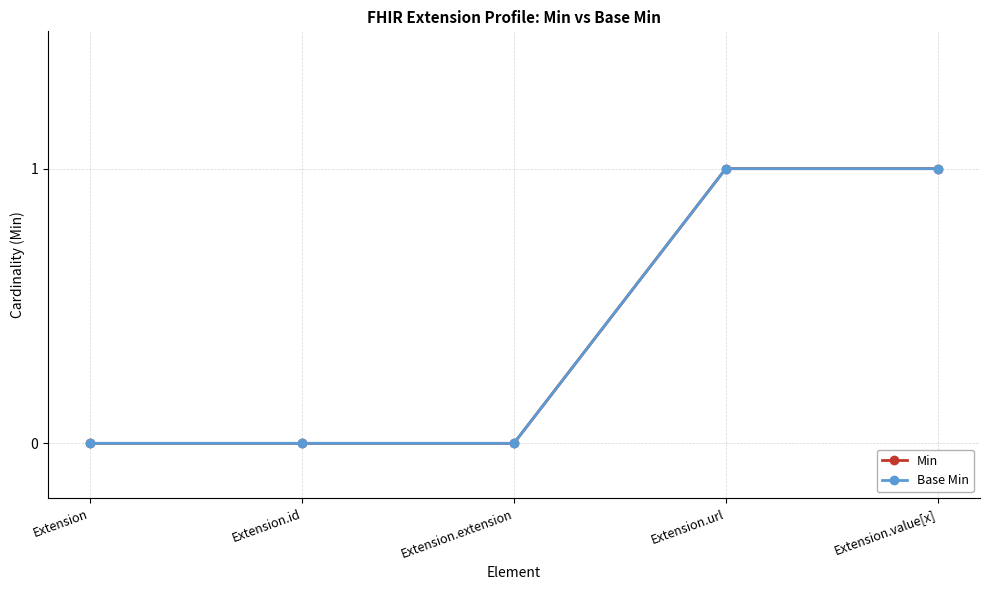

Which series has the largest range (max minus min)?

Min